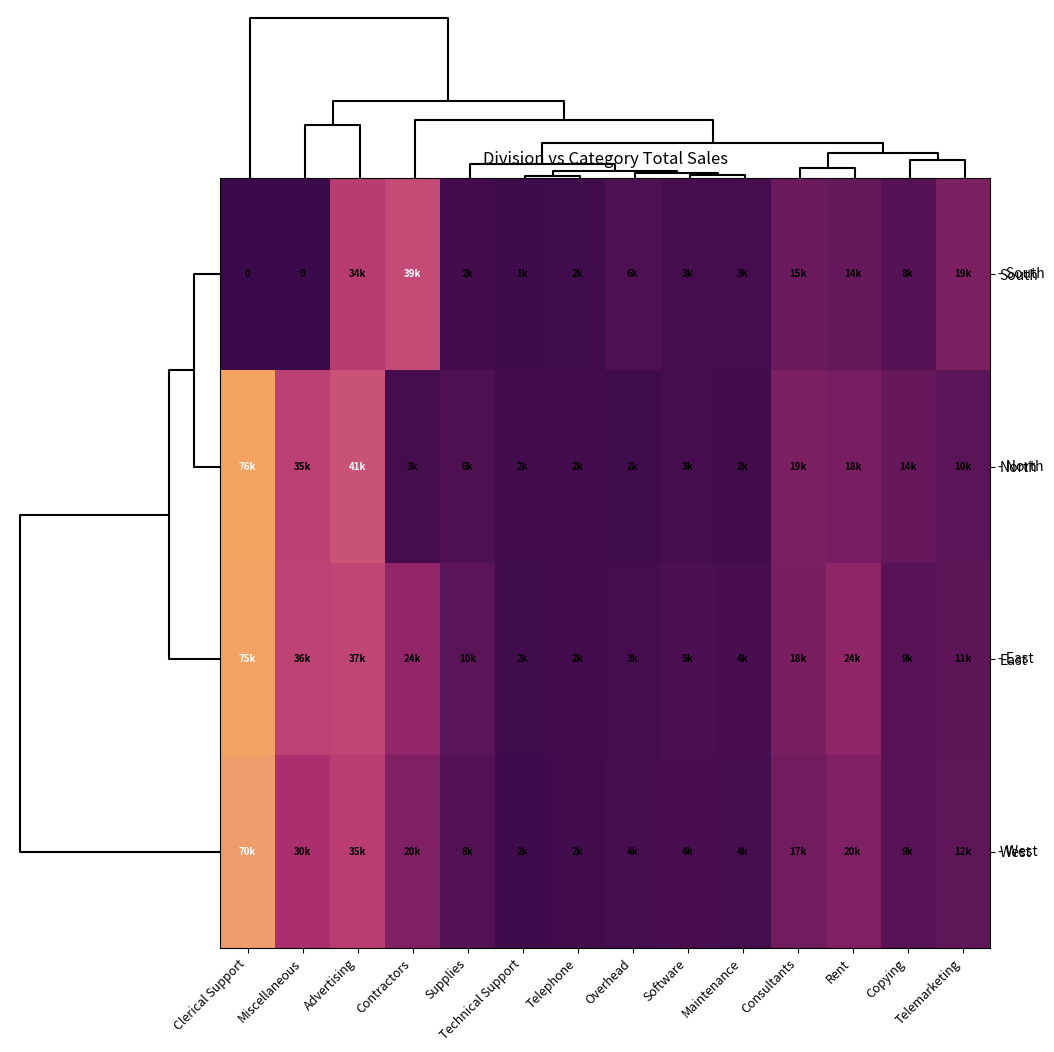

Between Telephone and Software, which is larger?

Software